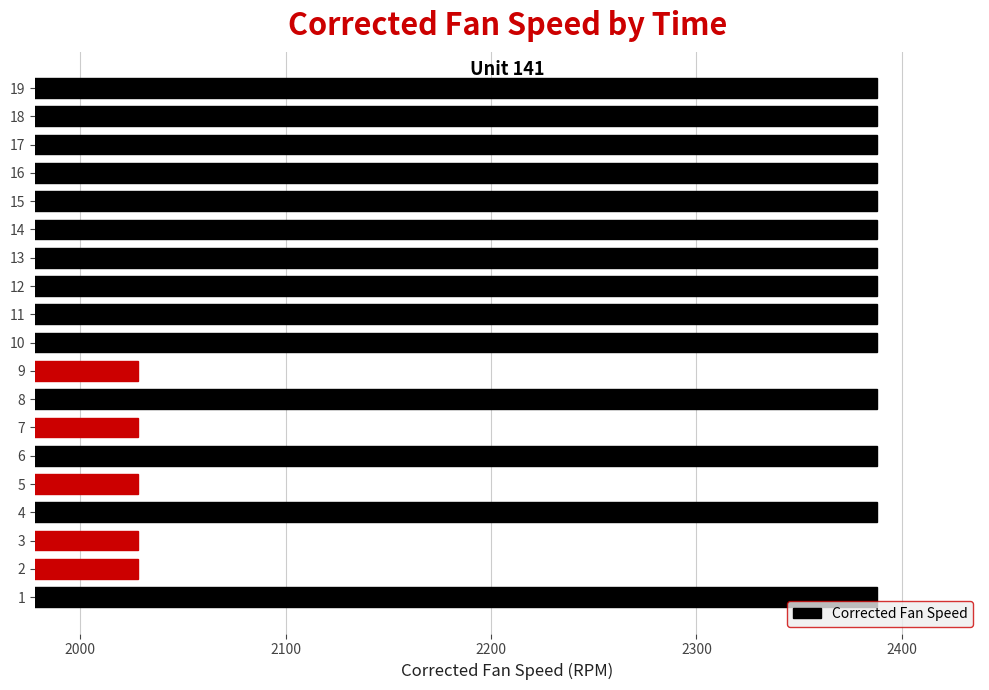

What is the ratio of the value at 17 to the value at 8?

1.0